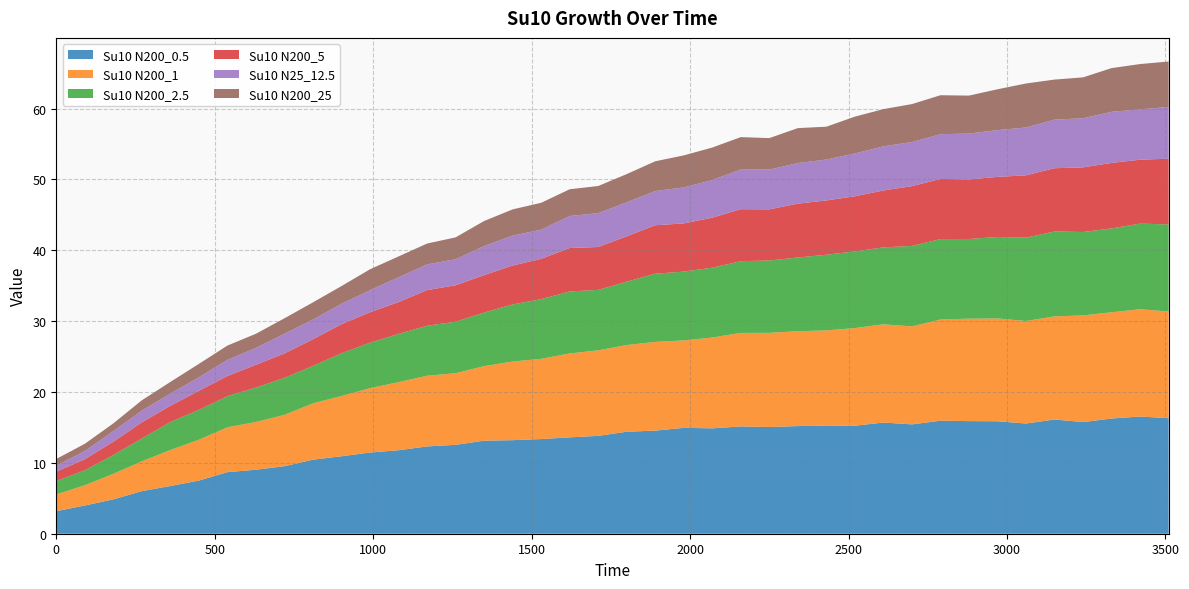

True or false: Su10 N200_25 and Su10 N200_2.5 cross at least once.

False